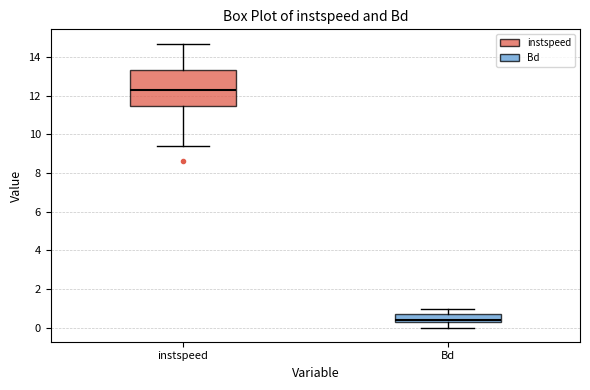

Which box has the highest median line?

instspeed